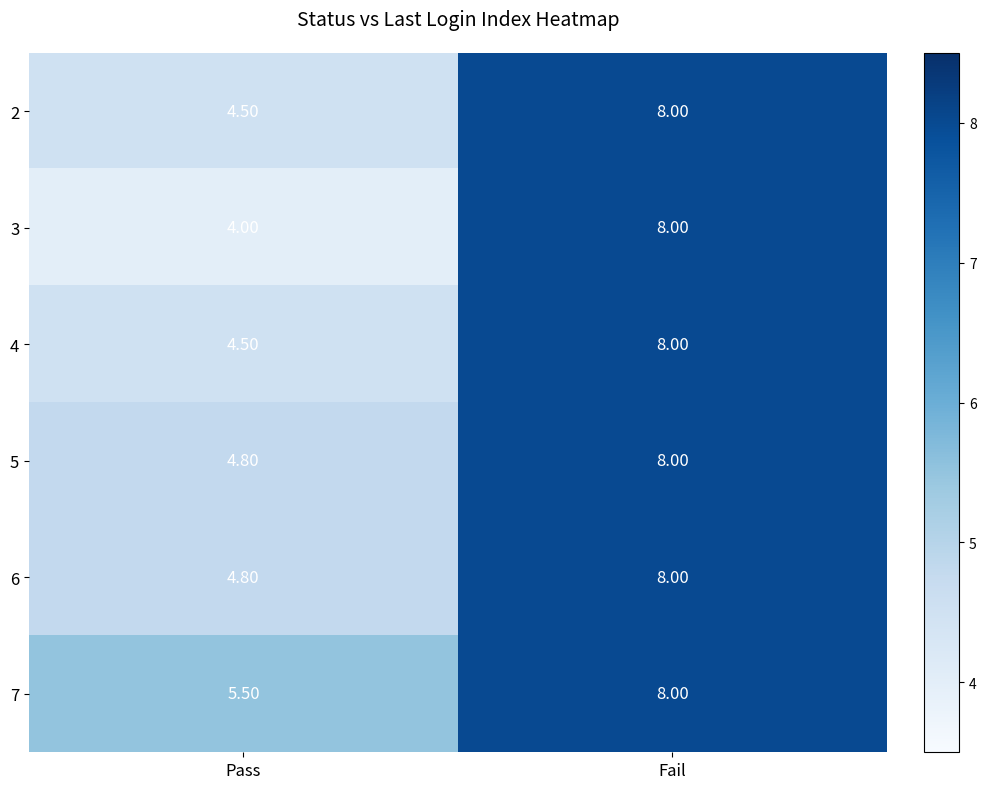

Where is 5 nearest to the value 6?

Pass